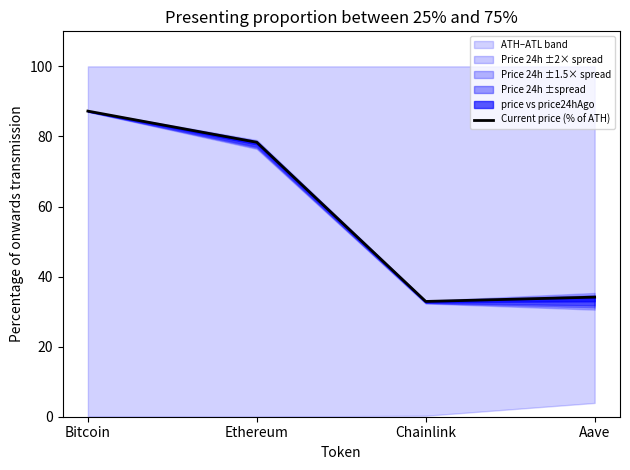

What is the minimum value shown in the chart?

32.9